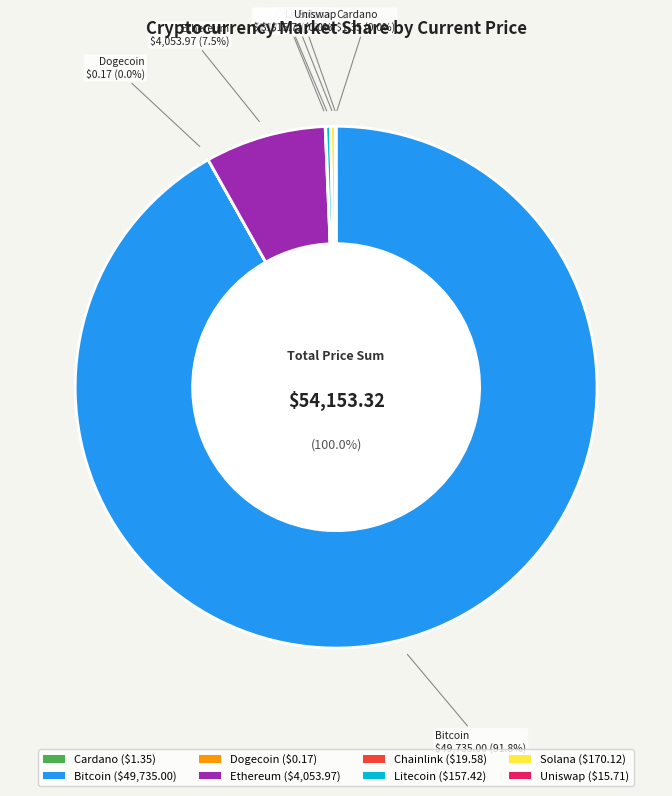

How many slices are in this pie chart?

8